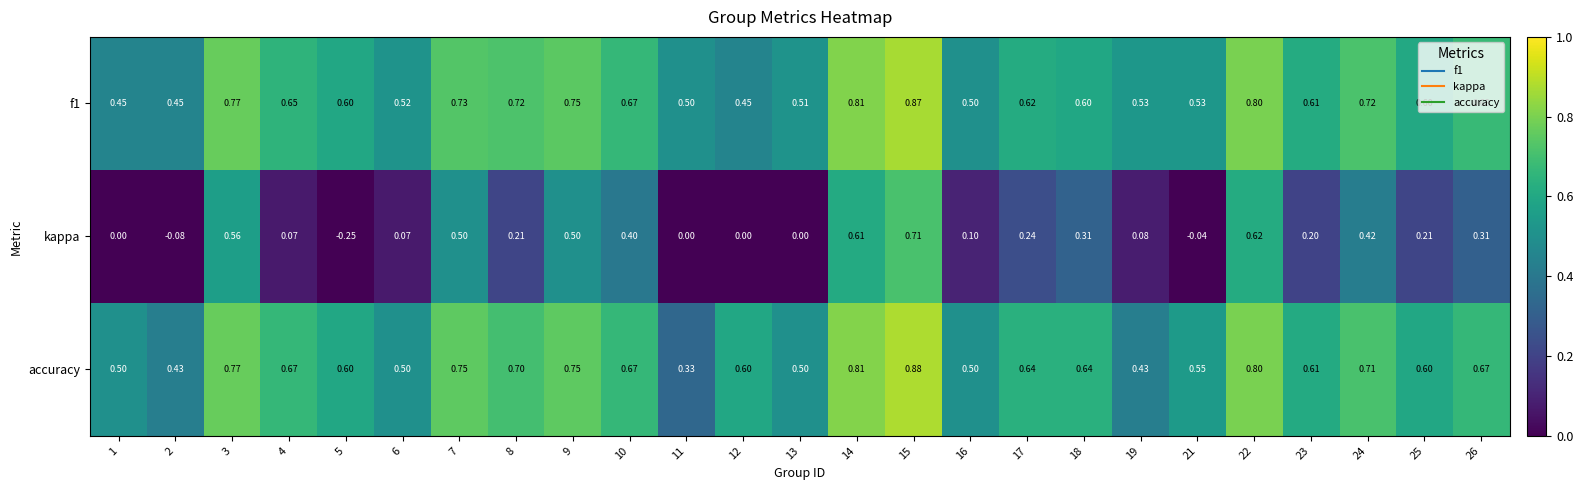

Is the value of accuracy at 22 greater than the value of kappa at 15?

Yes